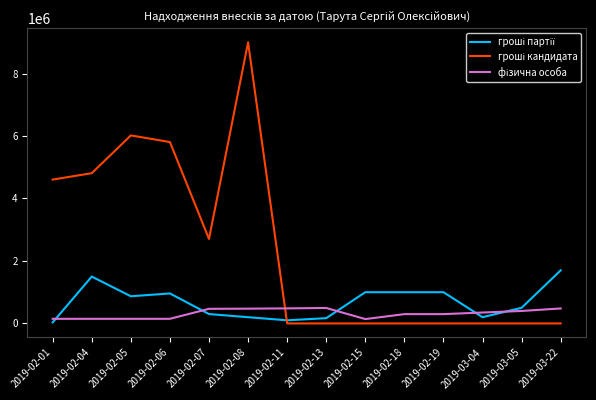

At which category does the chart reach its peak across all series?

2019-02-08